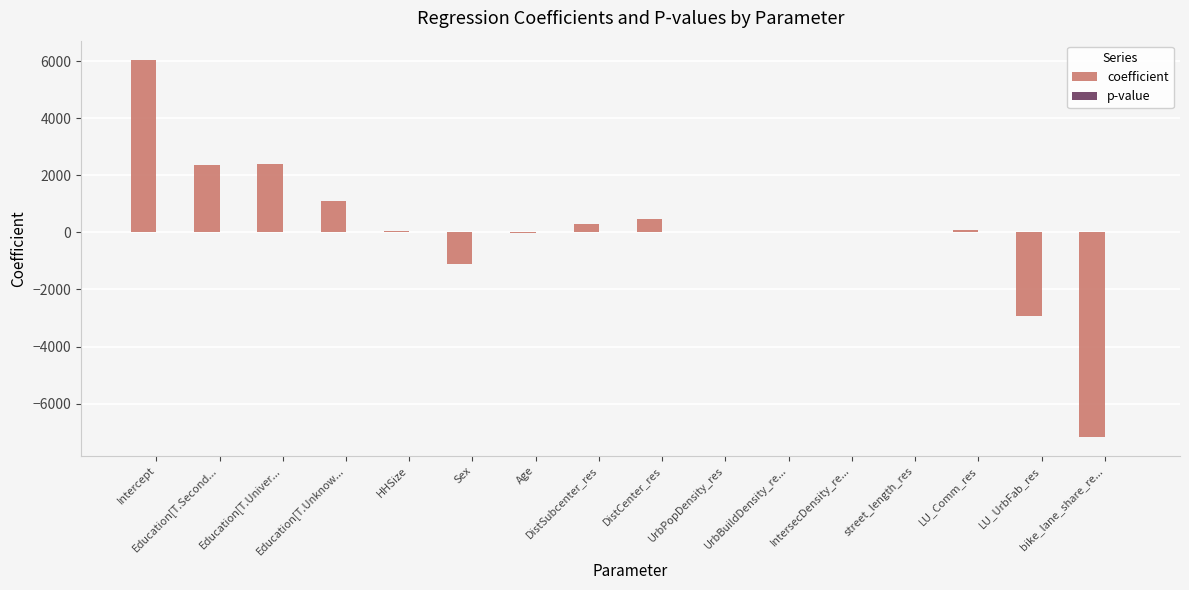

True or false: p-value has a value of 0.4 at DistSubcenter_res.

True